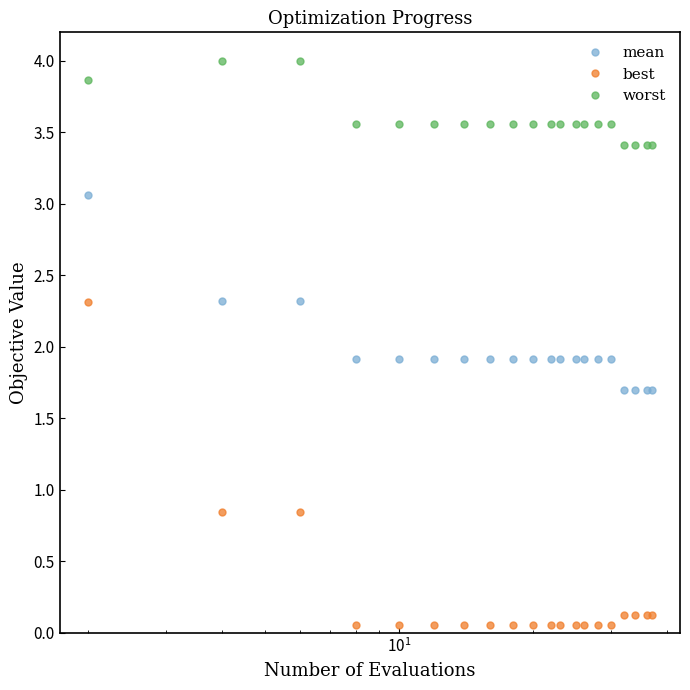

List the series in order of their overall mean, highest first.

worst, mean, best